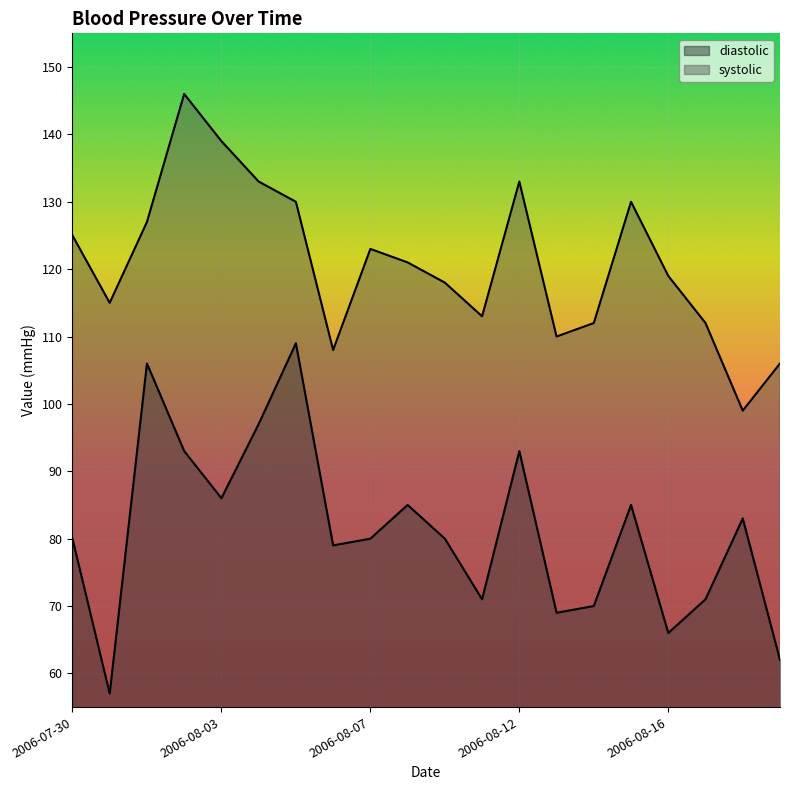

The value of diastolic at 2006-08-09 is 80. True or false?

True